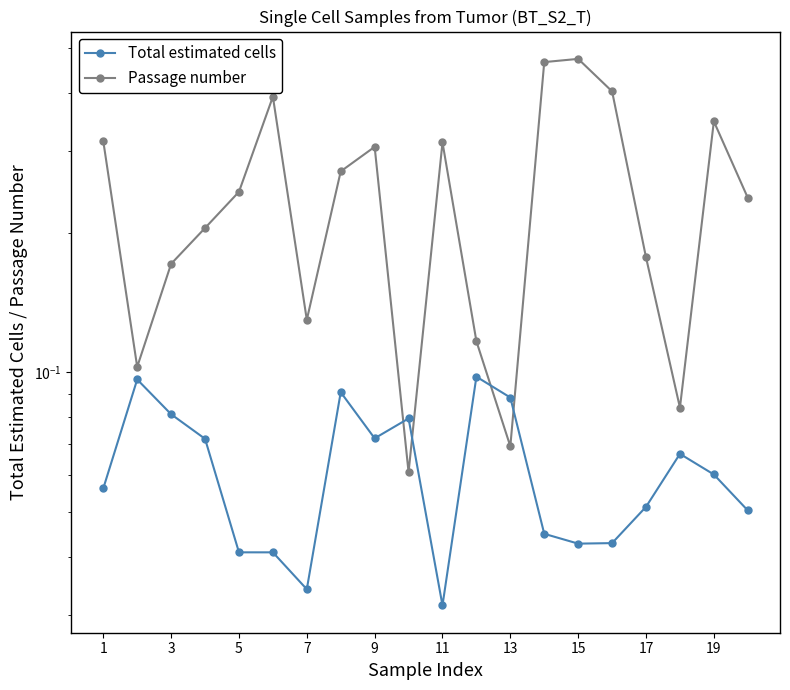

Does the chart have visible grid lines?

No